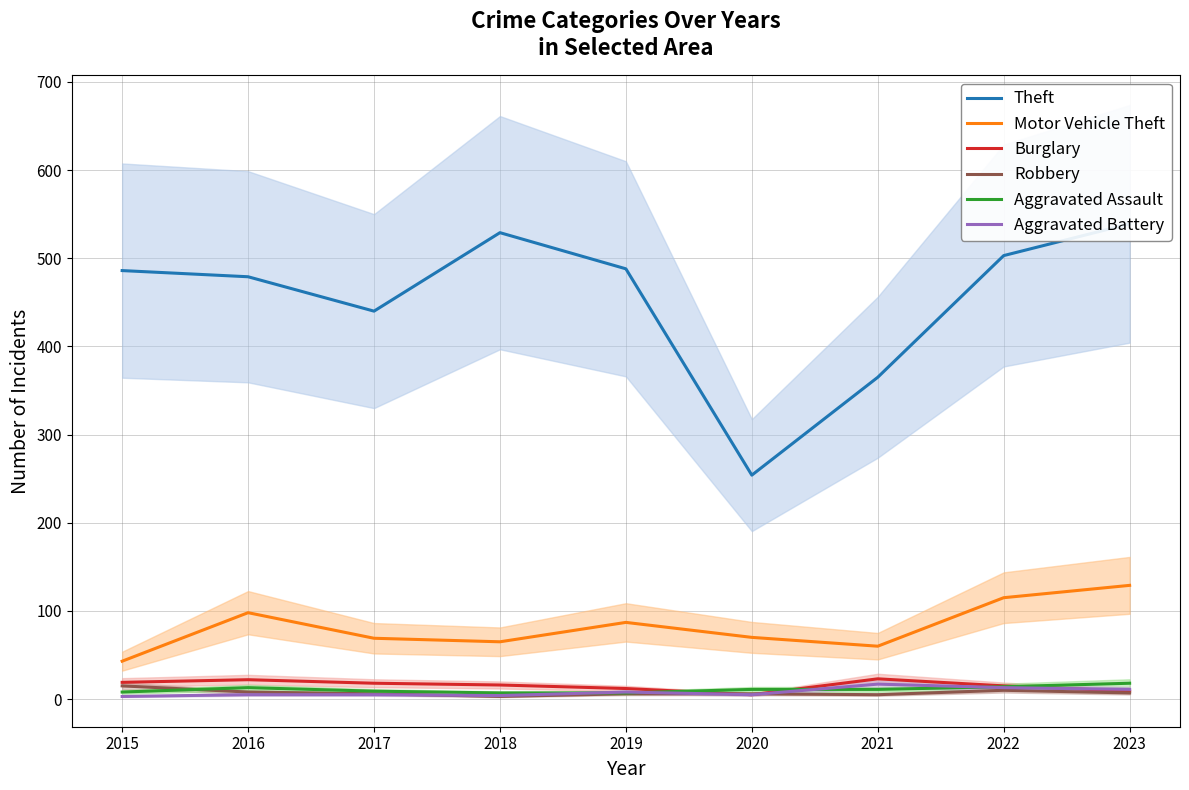

What are all the series names shown in the legend?

Theft, Motor Vehicle Theft, Burglary, Robbery, Aggravated Assault, Aggravated Battery